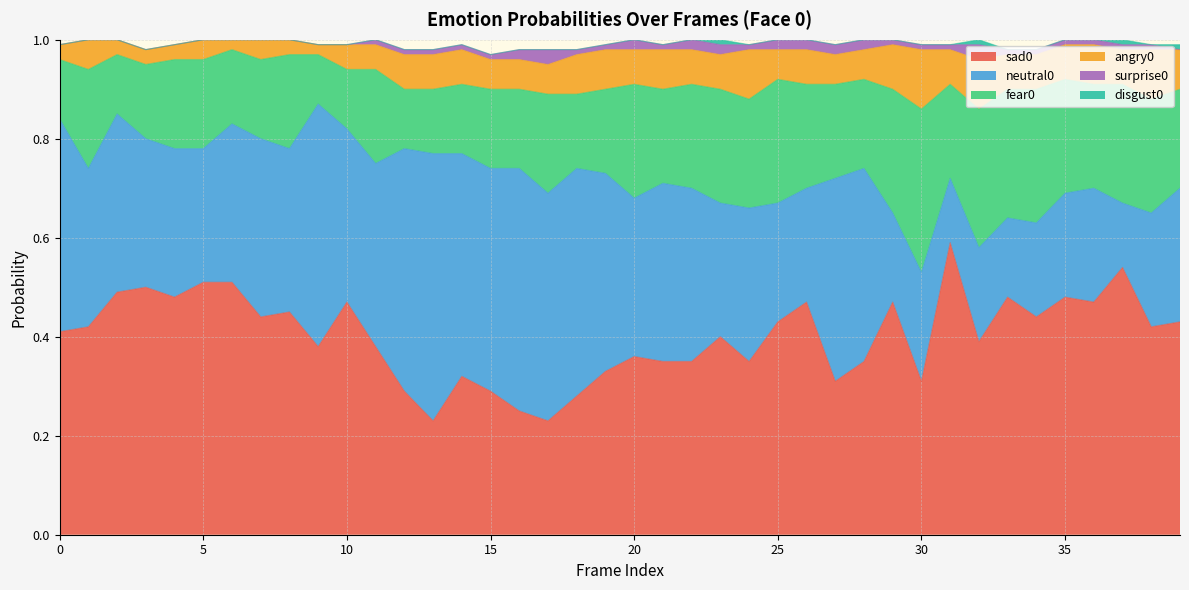

What is the total value across all series at 24?

1.0